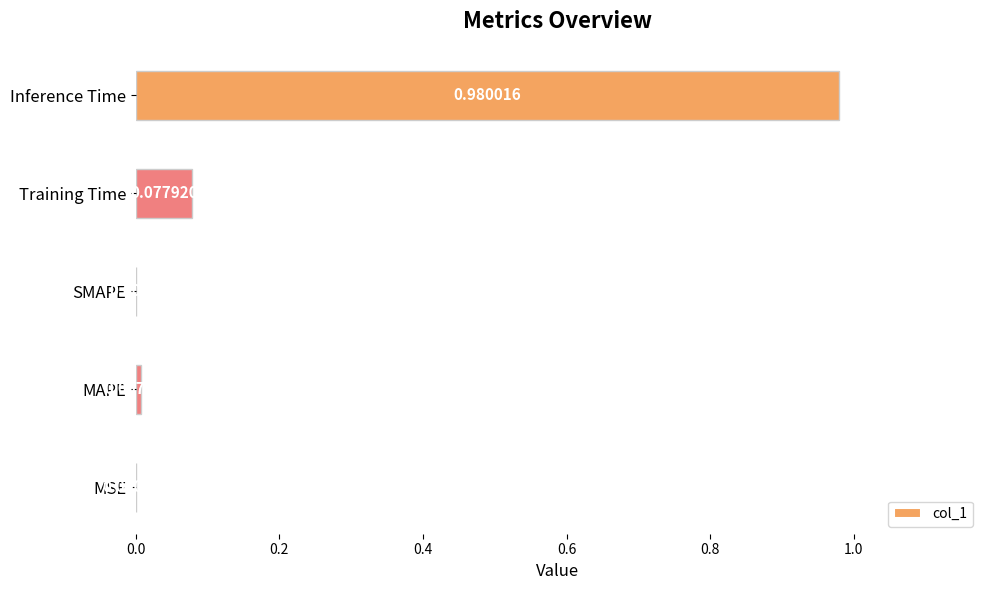

Which category has the highest value across all series?

Inference Time